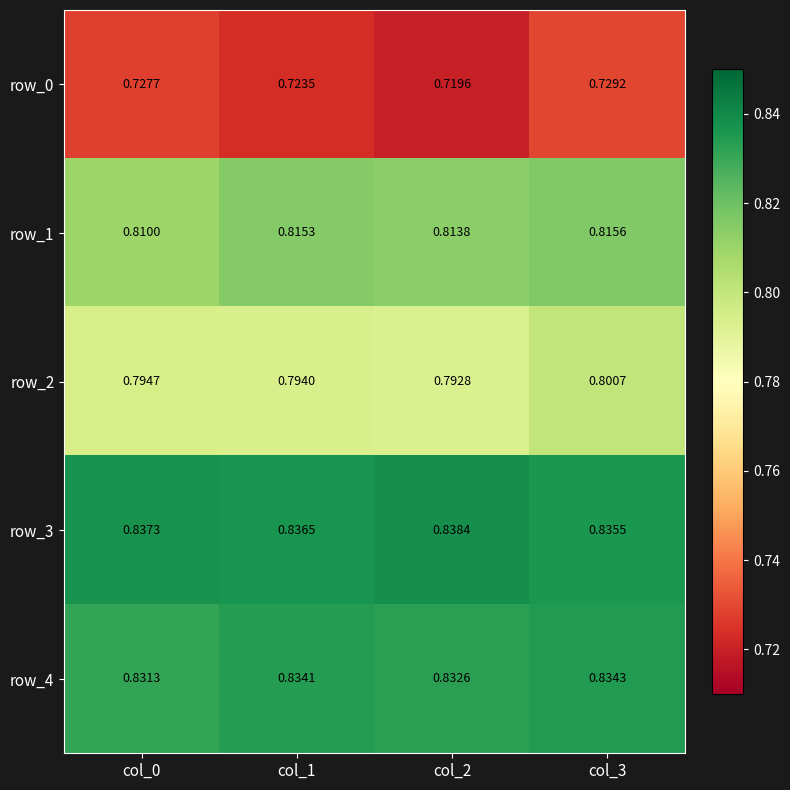

At which label is row_2 closest to 0?

col_2